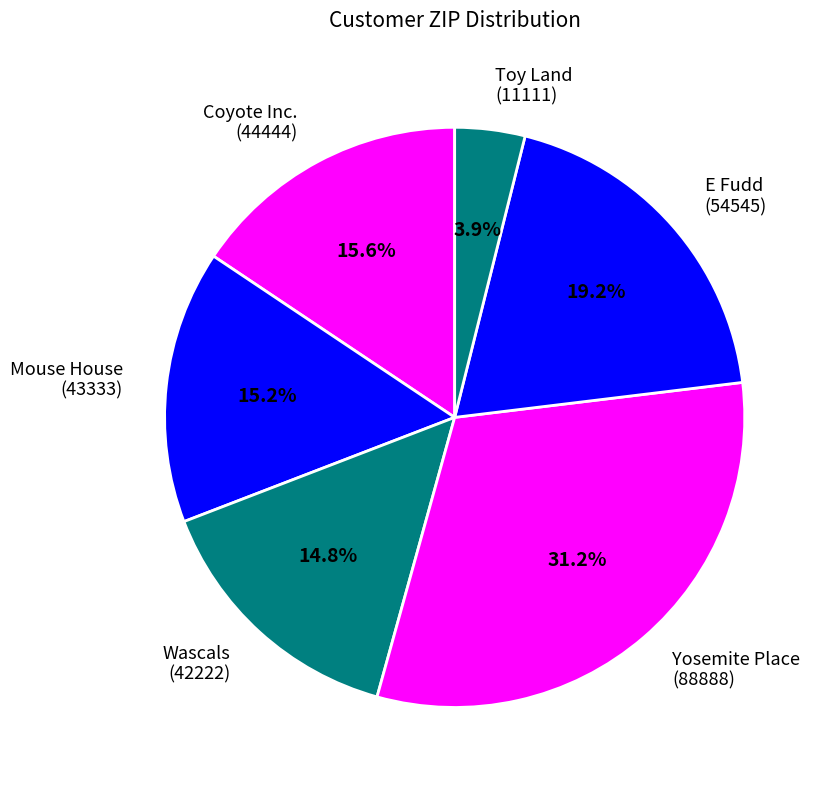

How many slices are in this pie chart?

6